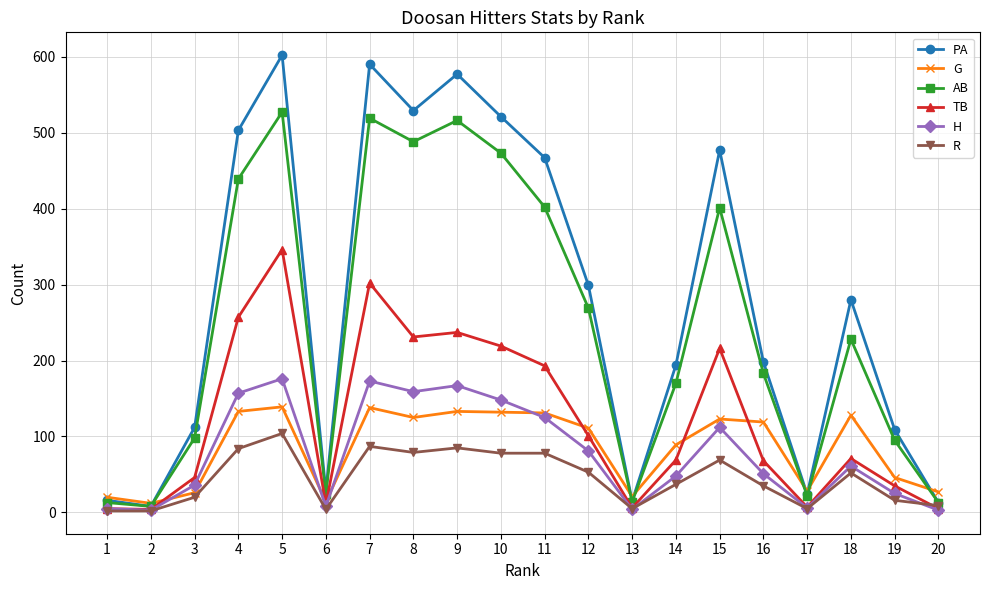

How many data points does each series have?

20